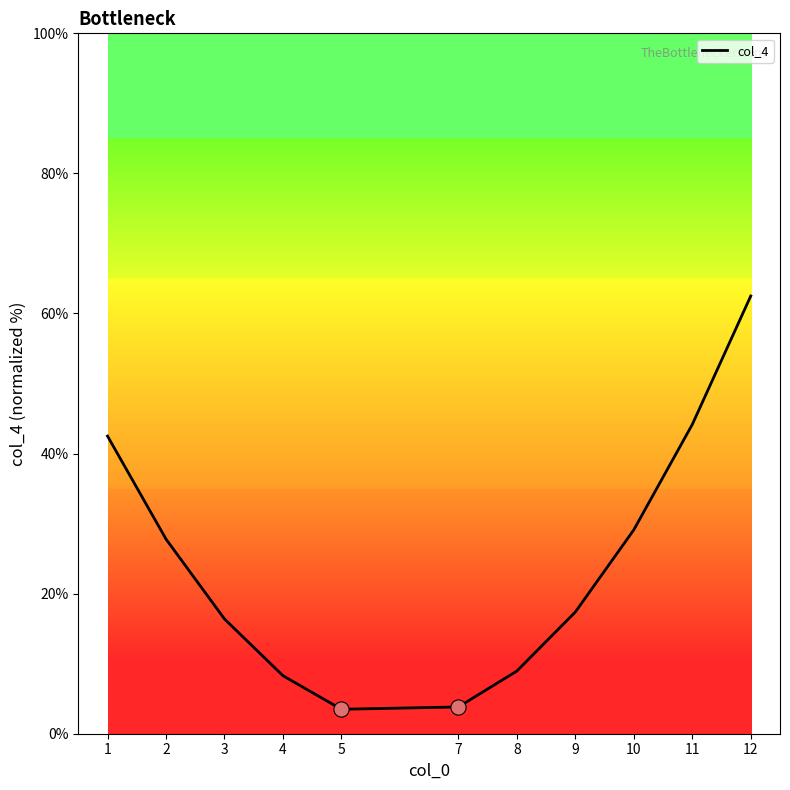

What is the change in value from 7 to 9?

+13.6